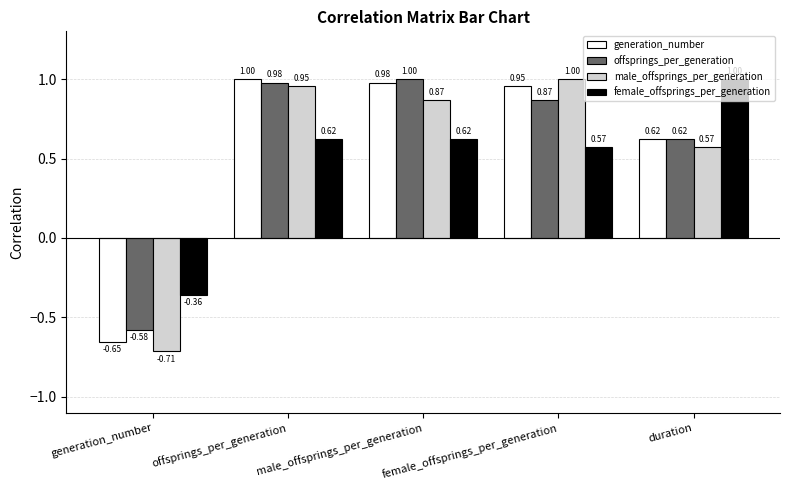

True or false: female_offsprings_per_generation has a value of 1.0 at duration.

True